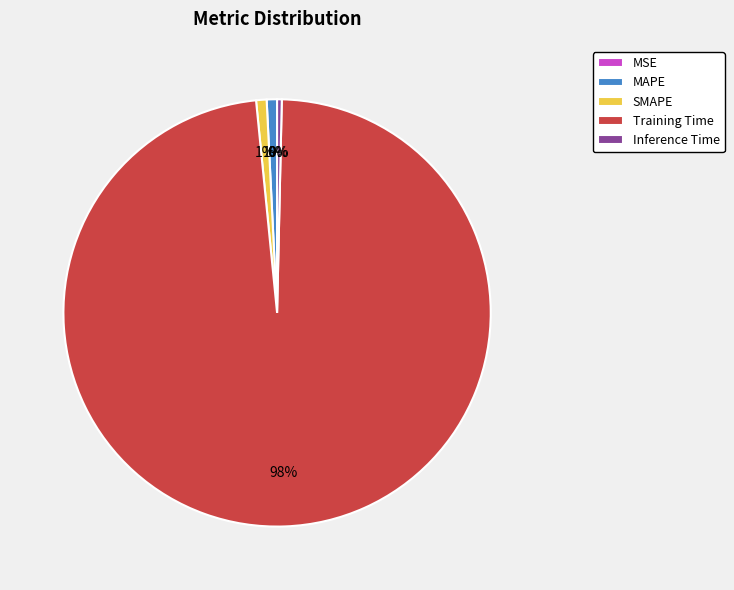

Which category has the biggest portion of the pie?

Training Time